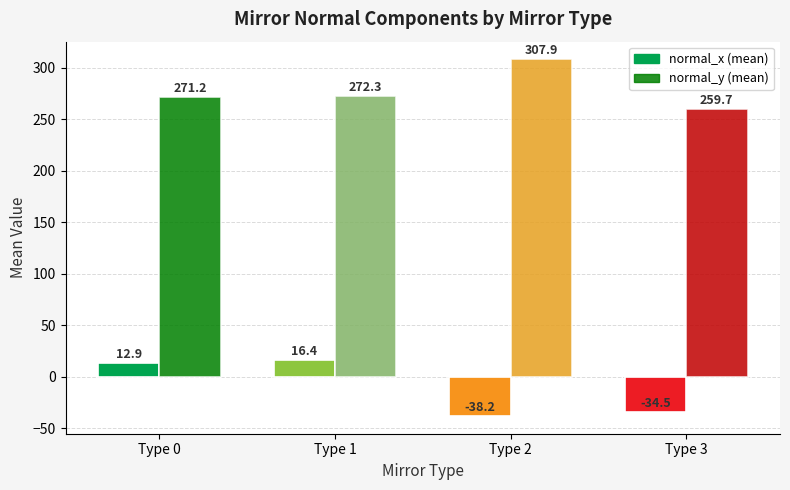

Which has a higher value, Type 2 or Type 3 (mirror_type=3)?

Type 3 (mirror_type=3)